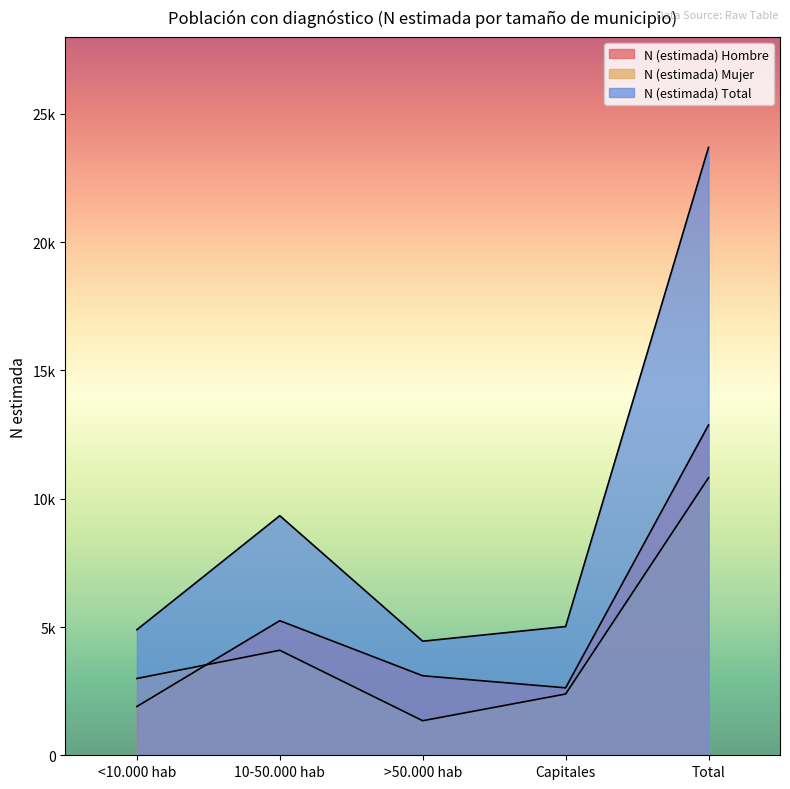

At which label does N (estimada) Mujer reach its minimum?

>50.000 hab